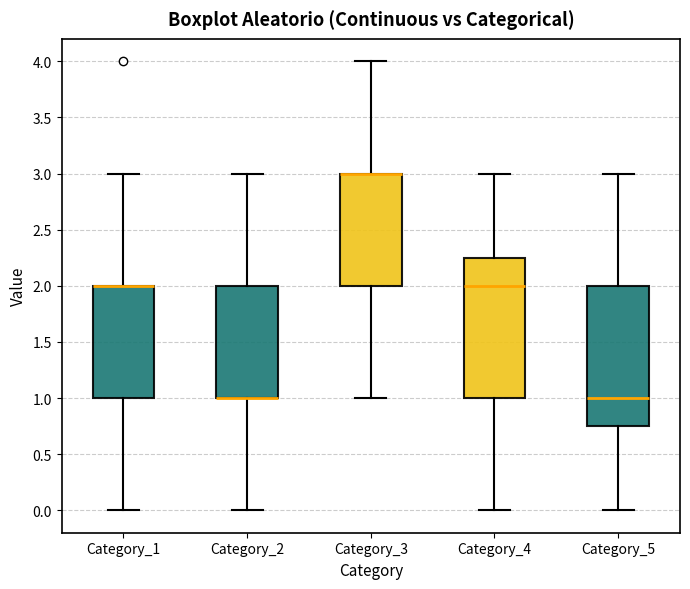

Reading left to right, read every box against the y-axis: the position of its median line, the range the box covers, and the ends of its whiskers. The values are not printed on the chart, so give them approximately, as read against the axis.

Category_1: median 2.00 (drawn on the box's upper edge), box 1.00 to 2.00, whiskers 0.00 to 3.00
Category_2: median 1.00 (drawn on the box's lower edge), box 1.00 to 2.00, whiskers 0.00 to 3.00
Category_3: median 3.00 (drawn on the box's upper edge), box 2.00 to 3.00, whiskers 1.00 to 4.00
Category_4: median 2.00, box 1.00 to 2.25, whiskers 0.00 to 3.00
Category_5: median 1.00, box 0.75 to 2.00, whiskers 0.00 to 3.00